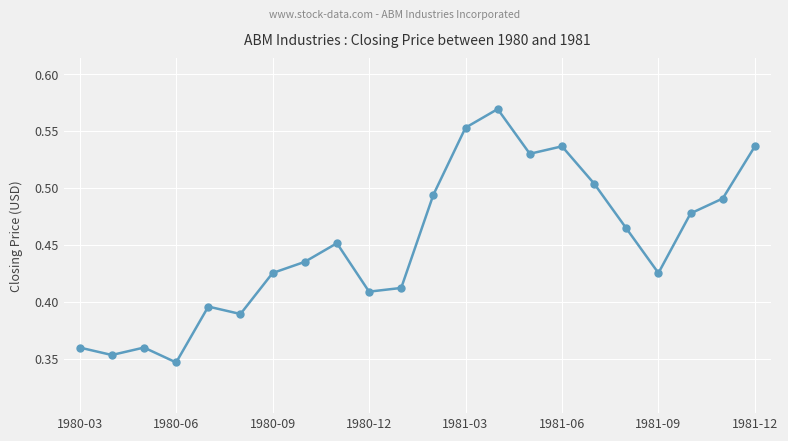

How many interior local valleys (lower than both neighbors) does the data have?

6